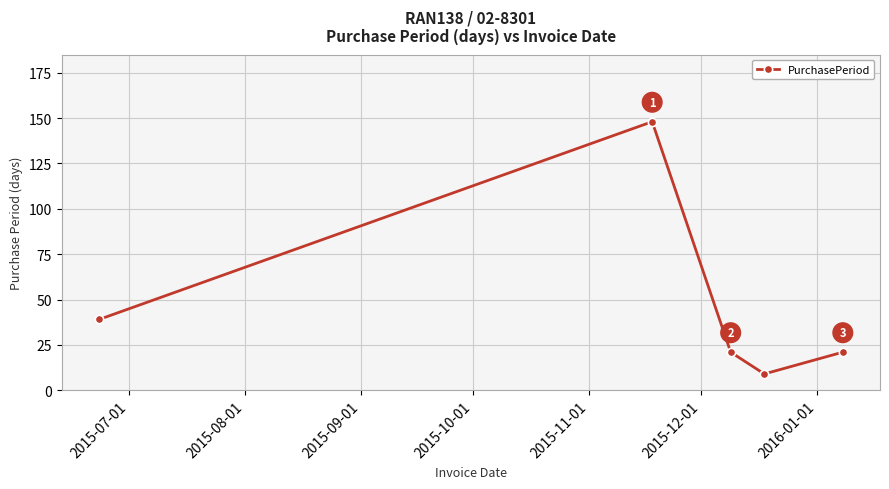

What is the sum of all values?

238